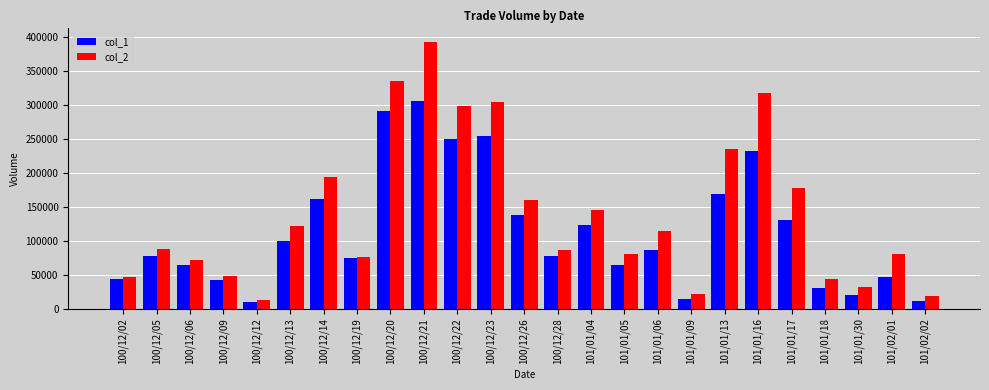

Rank the series by their maximum value, from lowest to highest.

col_1, col_2